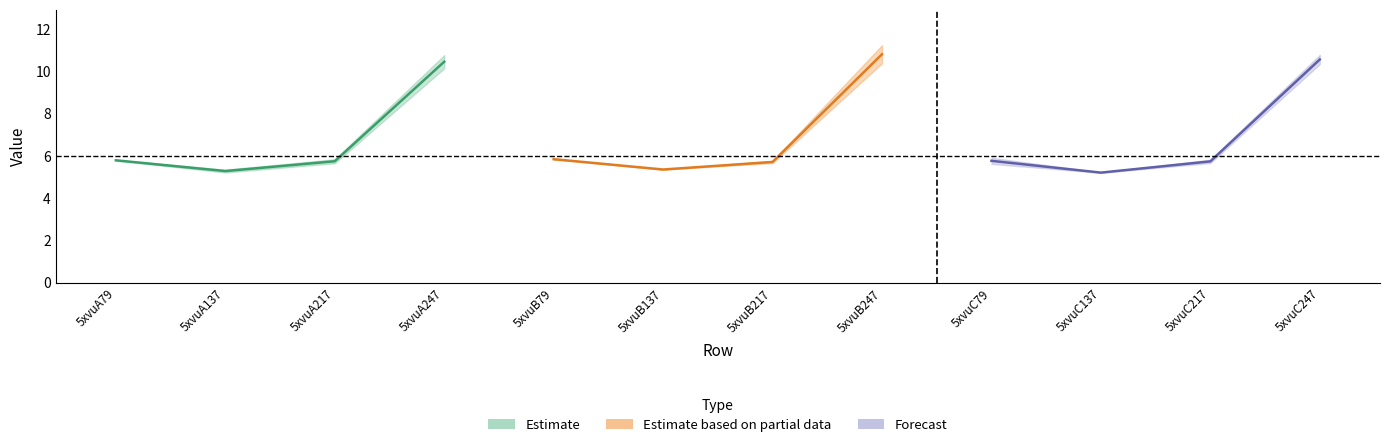

Which label corresponds to the largest value in the chart?

5xvuB247